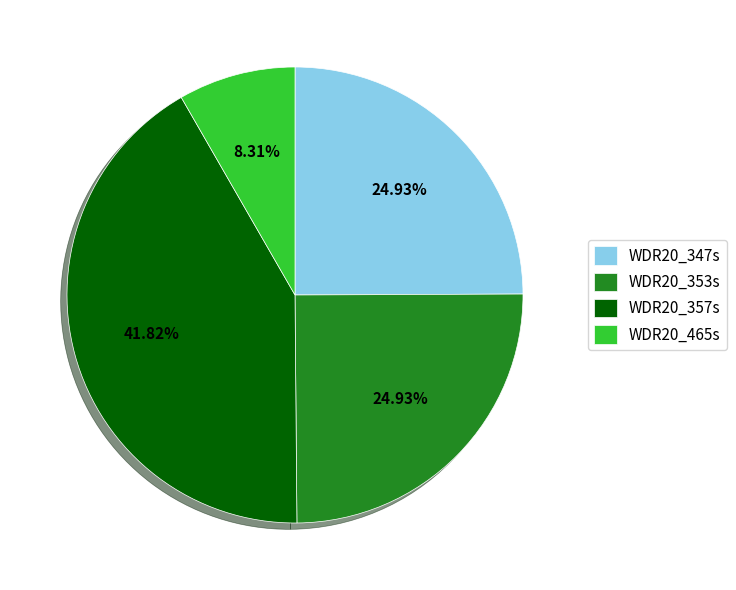

What is the largest slice in the pie chart?

WDR20_357s